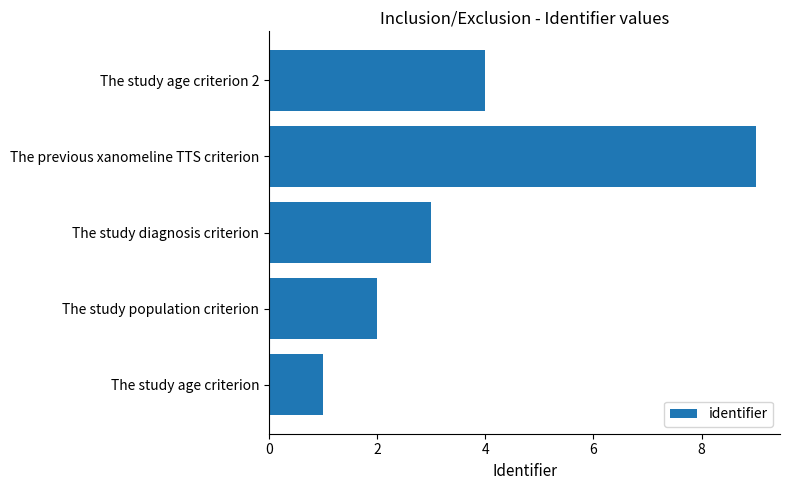

What is the sum of all values?

19